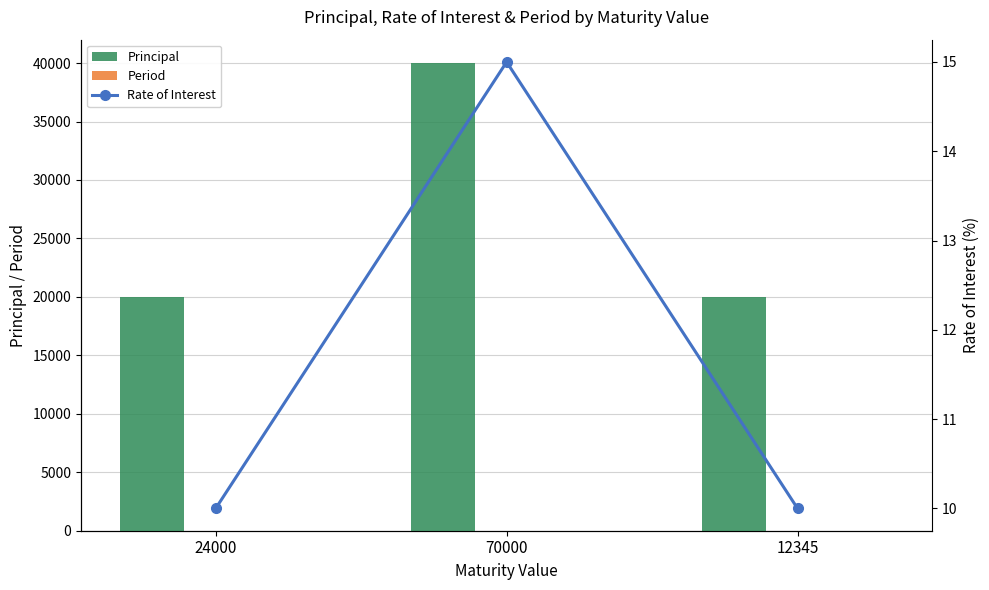

Where is Rate of Interest nearest to the value 12?

24000